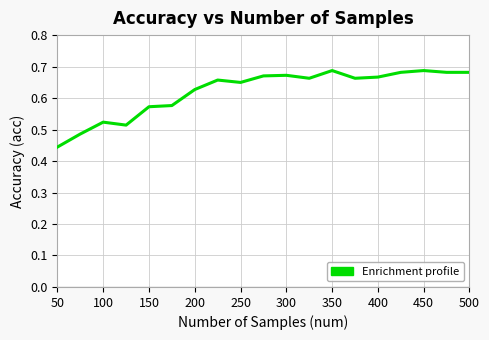

How many values are between 0 and 1?

19